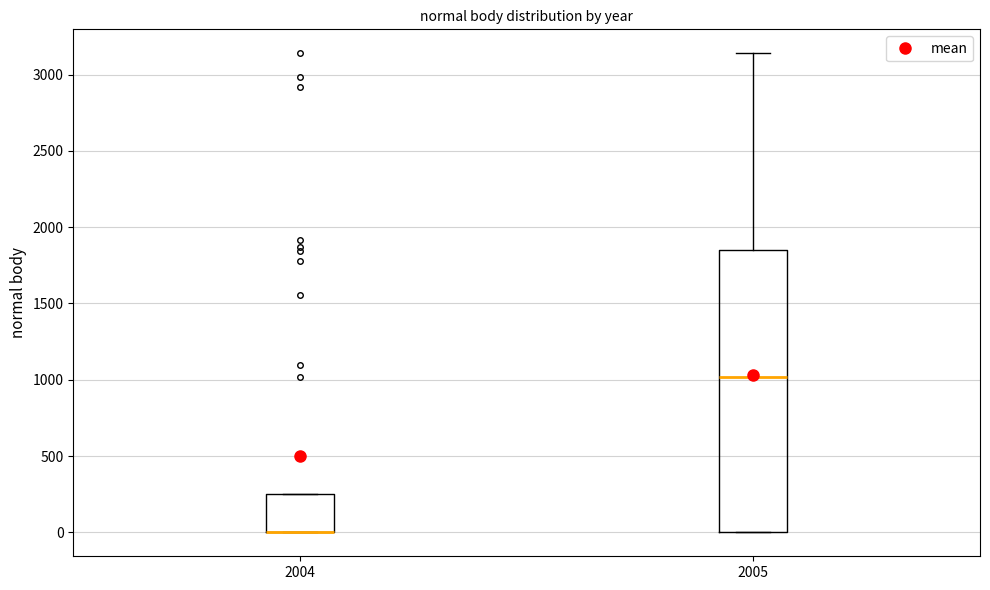

Reading left to right, read every box against the y-axis: the position of its median line, the range the box covers, and the ends of its whiskers. The values are not printed on the chart, so give them approximately, as read against the axis.

2004: median 0 (drawn on the box's lower edge), box 0 to 250, whiskers 0 to 250
2005: median 1000, box 0 to 1850, whiskers 0 to 3150